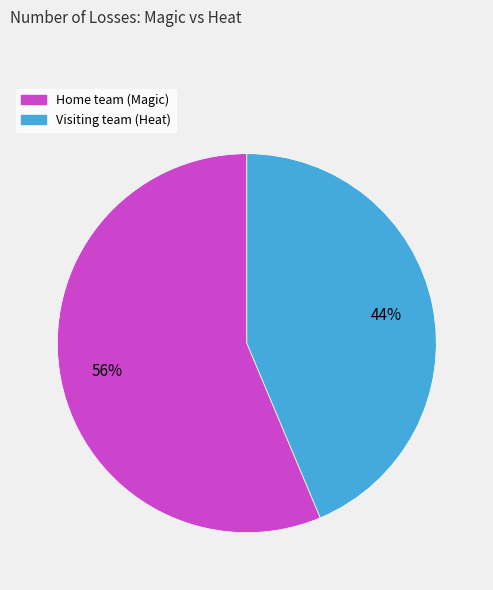

Rank the categories by value from highest to lowest.

Home team (Magic), Visiting team (Heat)